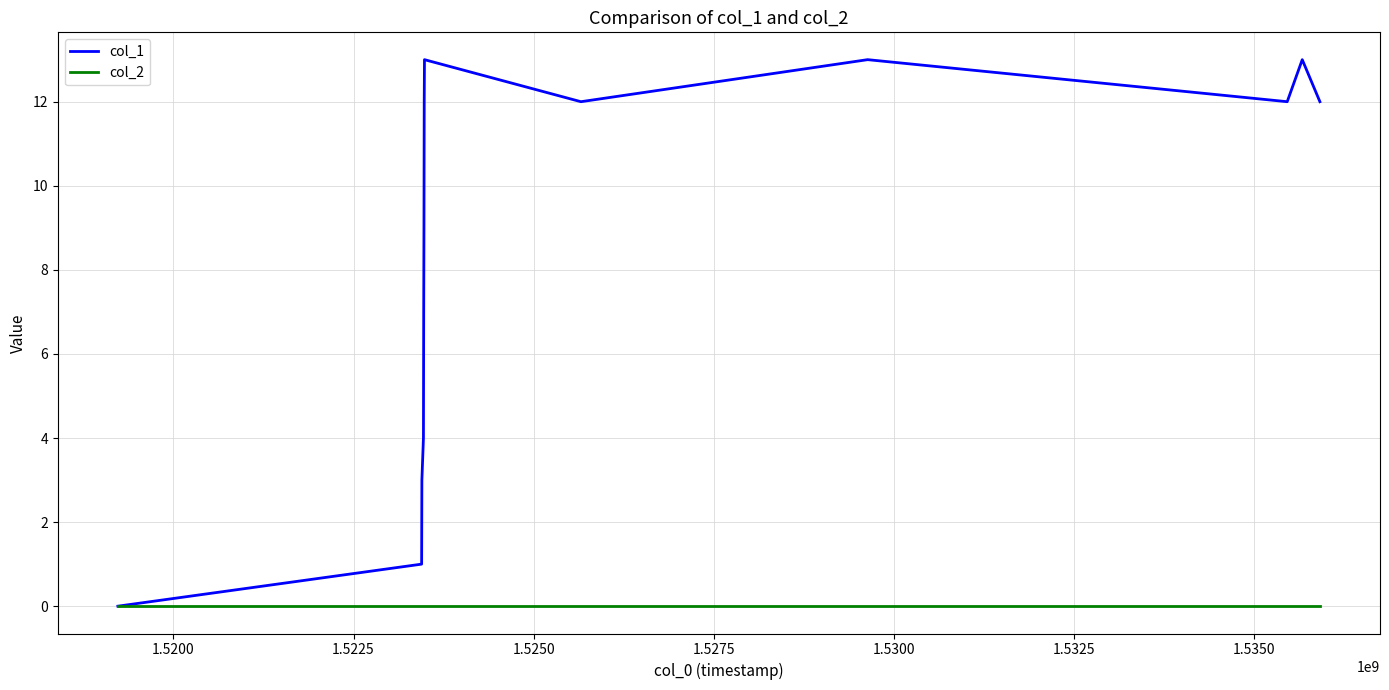

What are all the series names shown in the legend?

col_1, col_2